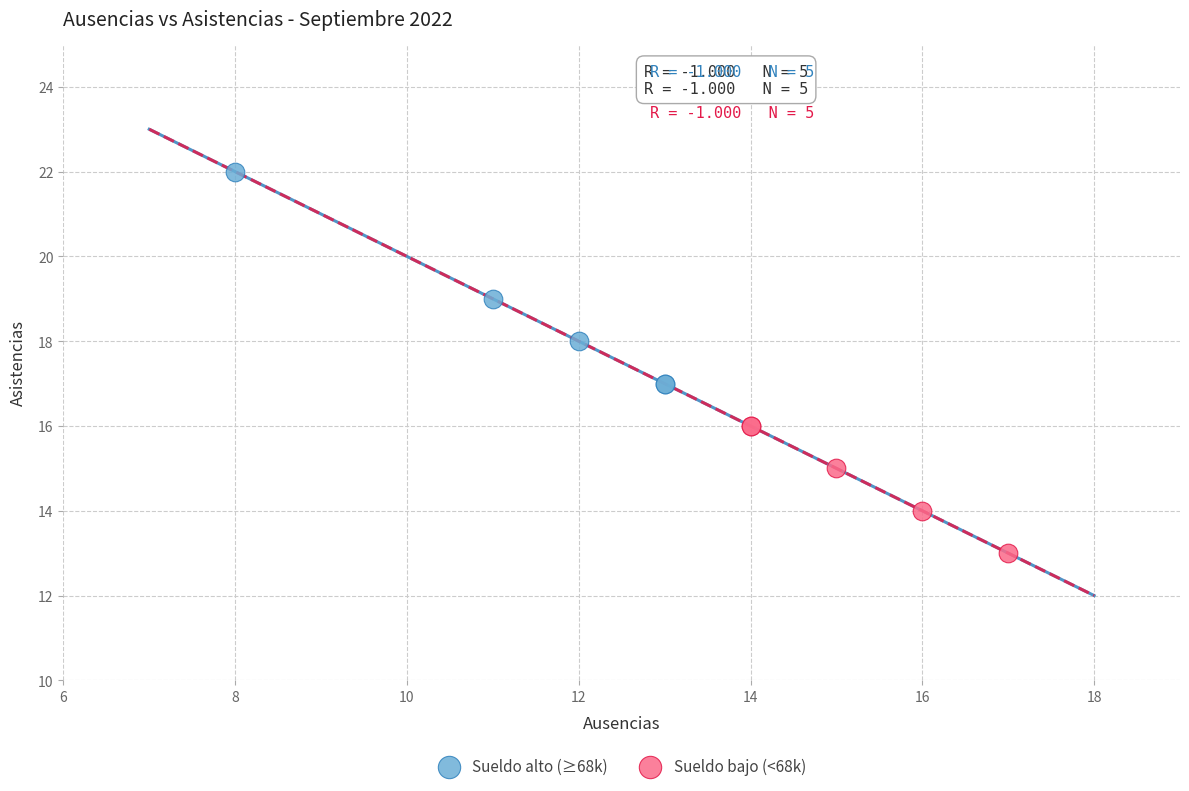

Which series has the largest Y range (max minus min)?

Sueldo alto (≥68k)